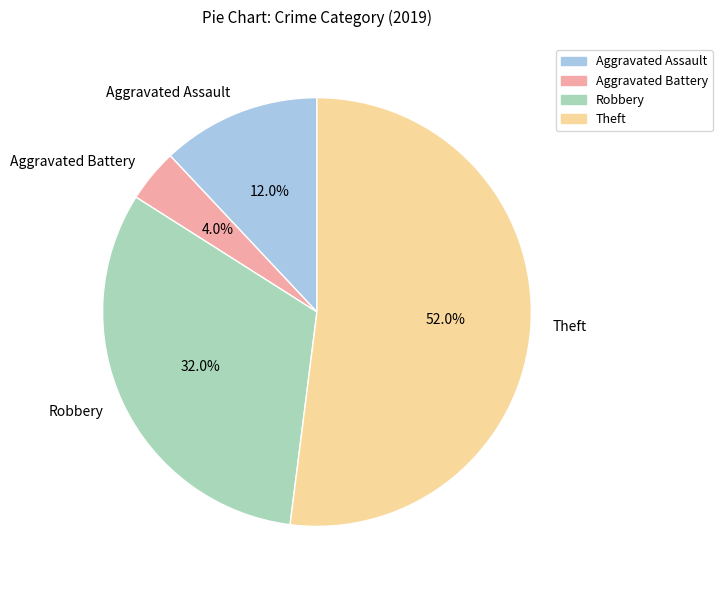

What is the smallest slice in the pie chart?

Aggravated Battery